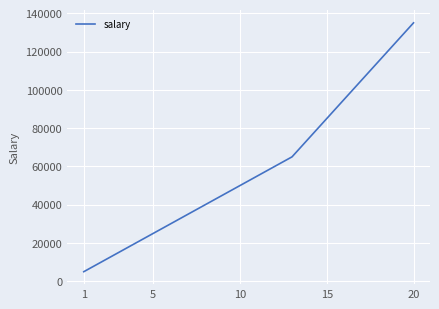

What is the difference between the maximum and minimum values?

130000